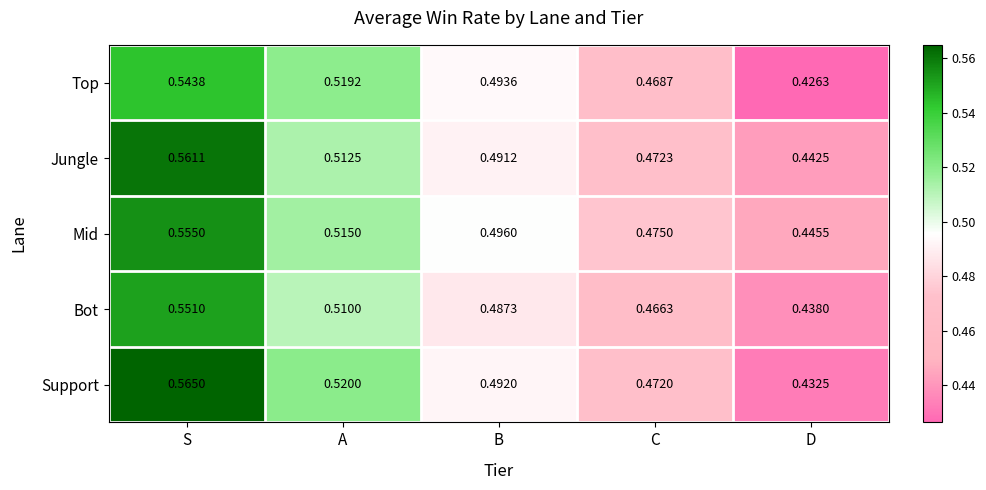

Which series has the widest spread of values?

Support